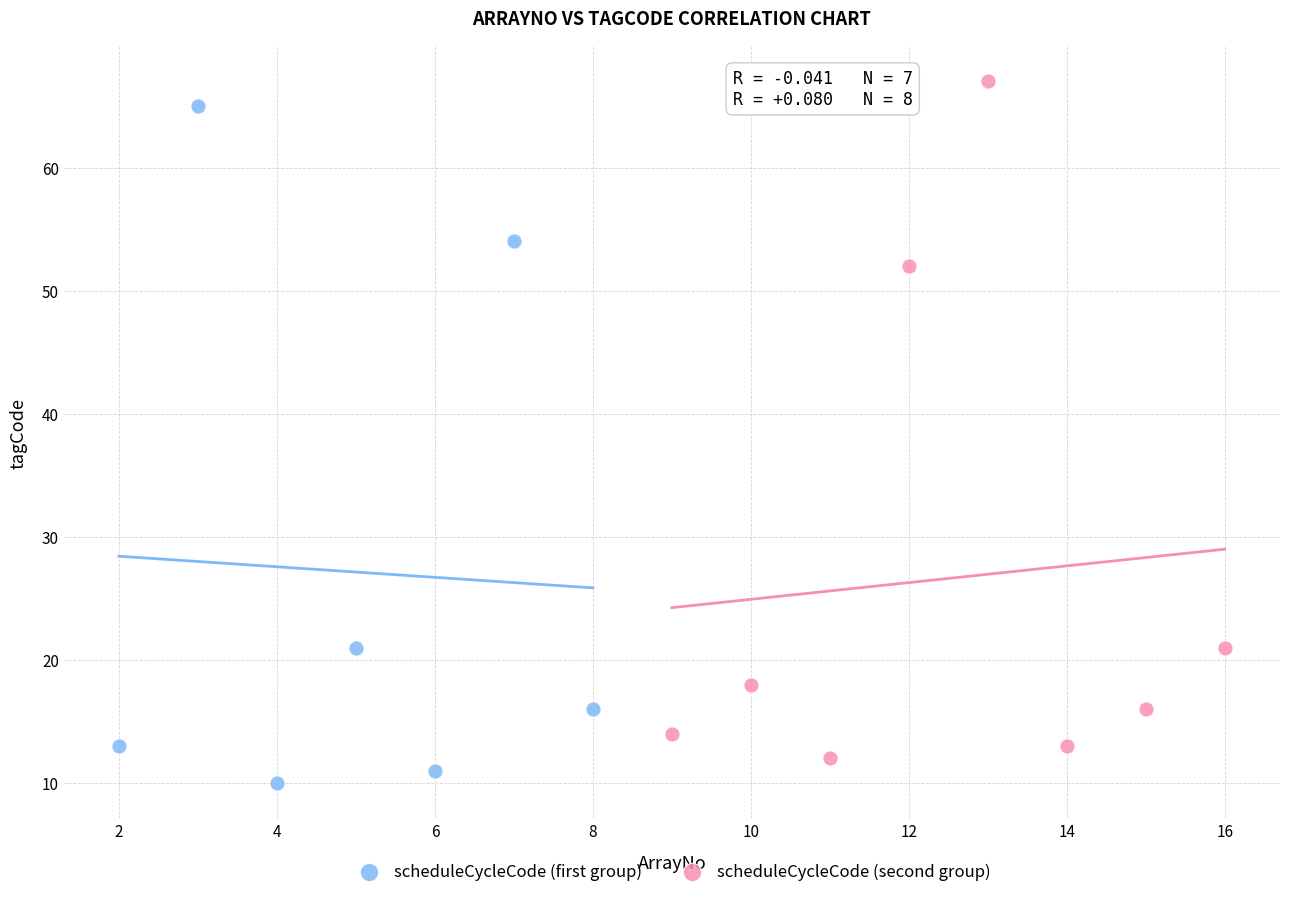

What are all the series names shown in the legend?

scheduleCycleCode (first group), scheduleCycleCode (second group)